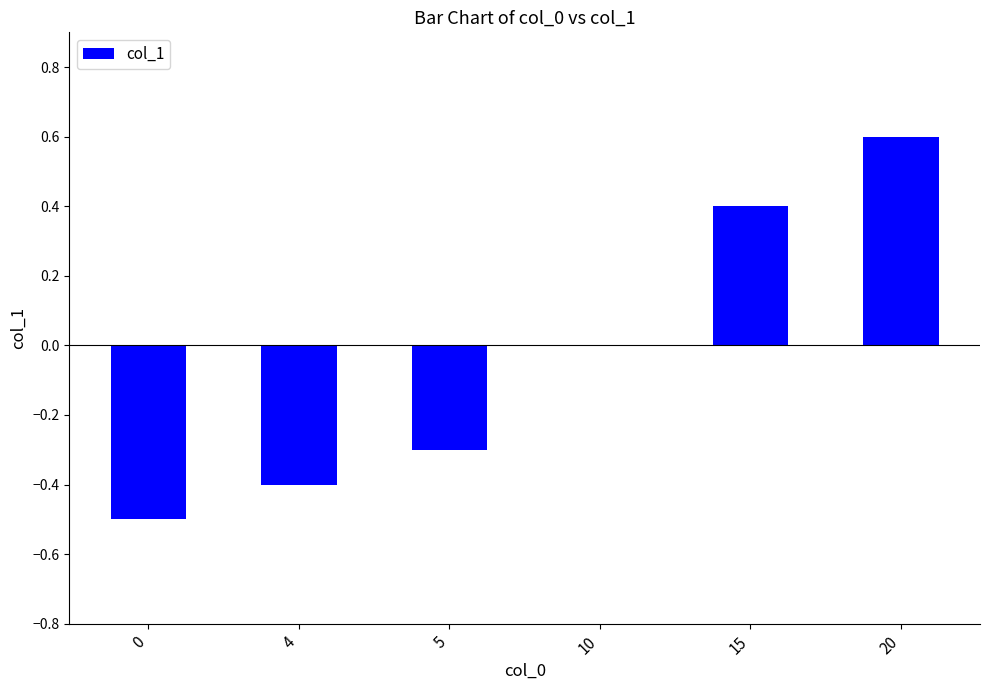

Read the value at 15.

0.4